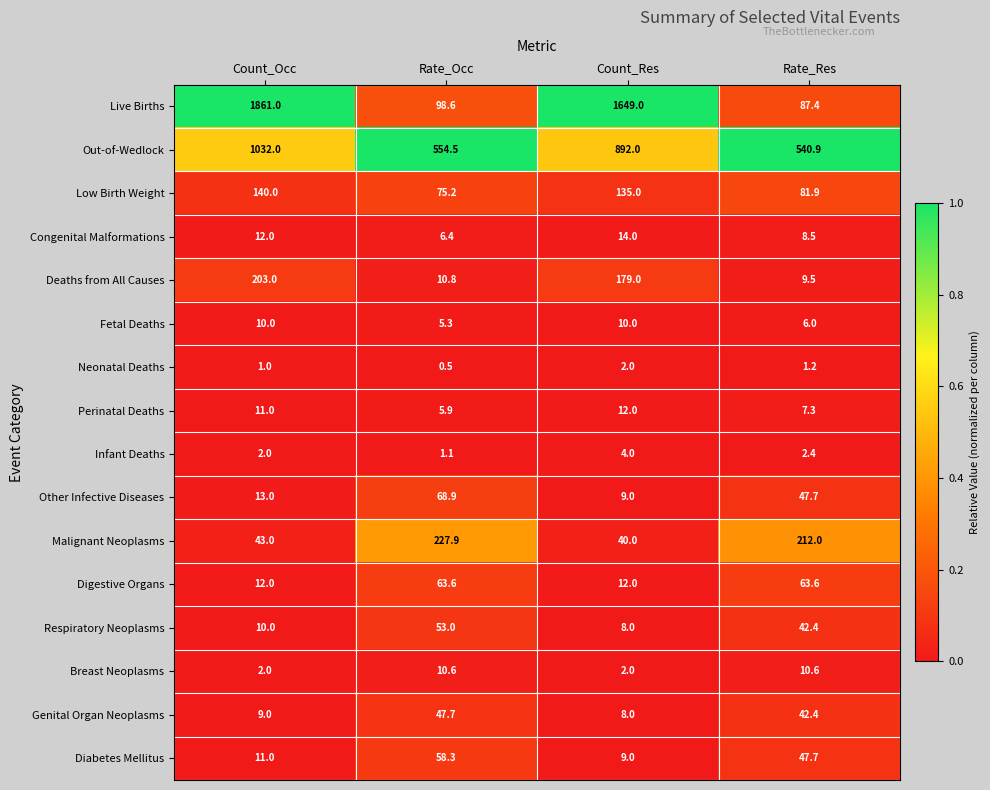

Which series has the widest spread of values?

Live Births